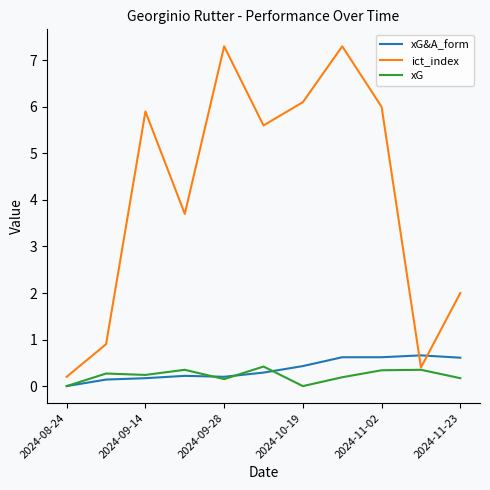

How many times do ict_index and xG&A_form cross each other?

2